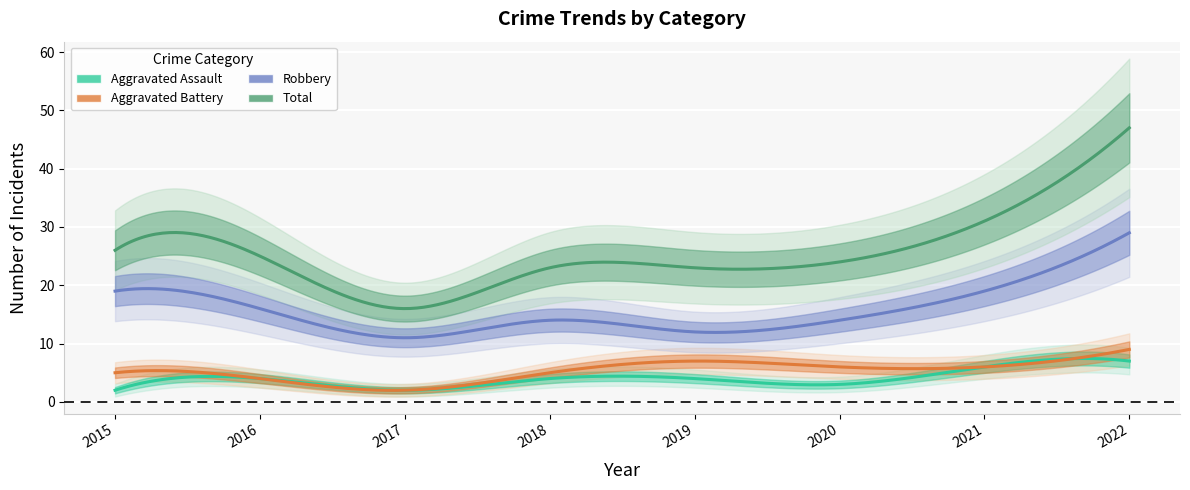

True or false: Aggravated Battery and Robbery cross at least once.

False